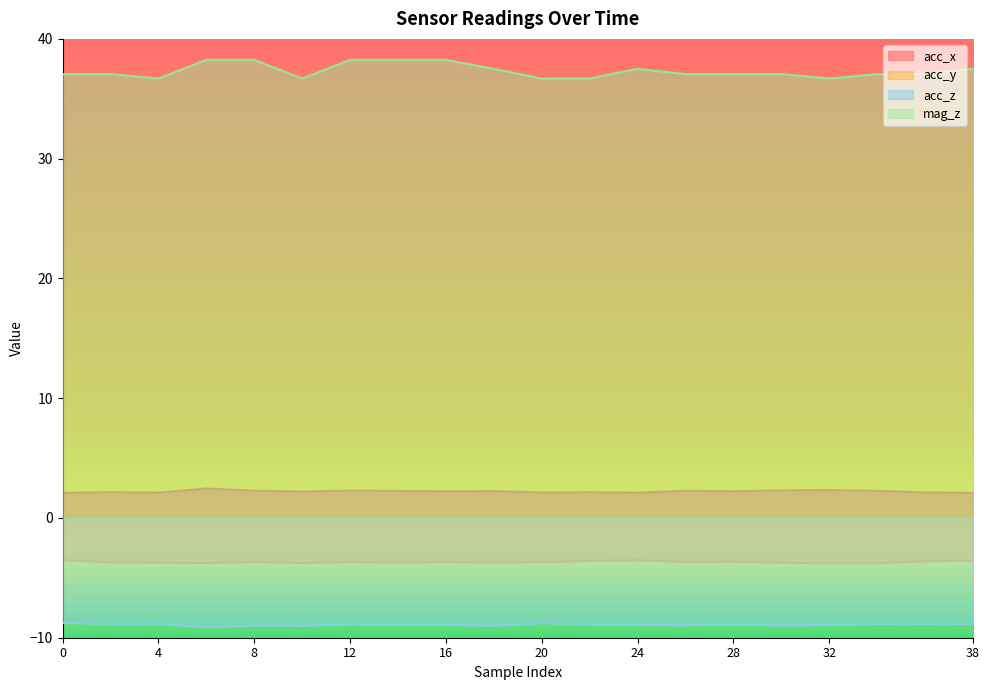

What are all the series names shown in the legend?

acc_x, acc_y, acc_z, mag_z